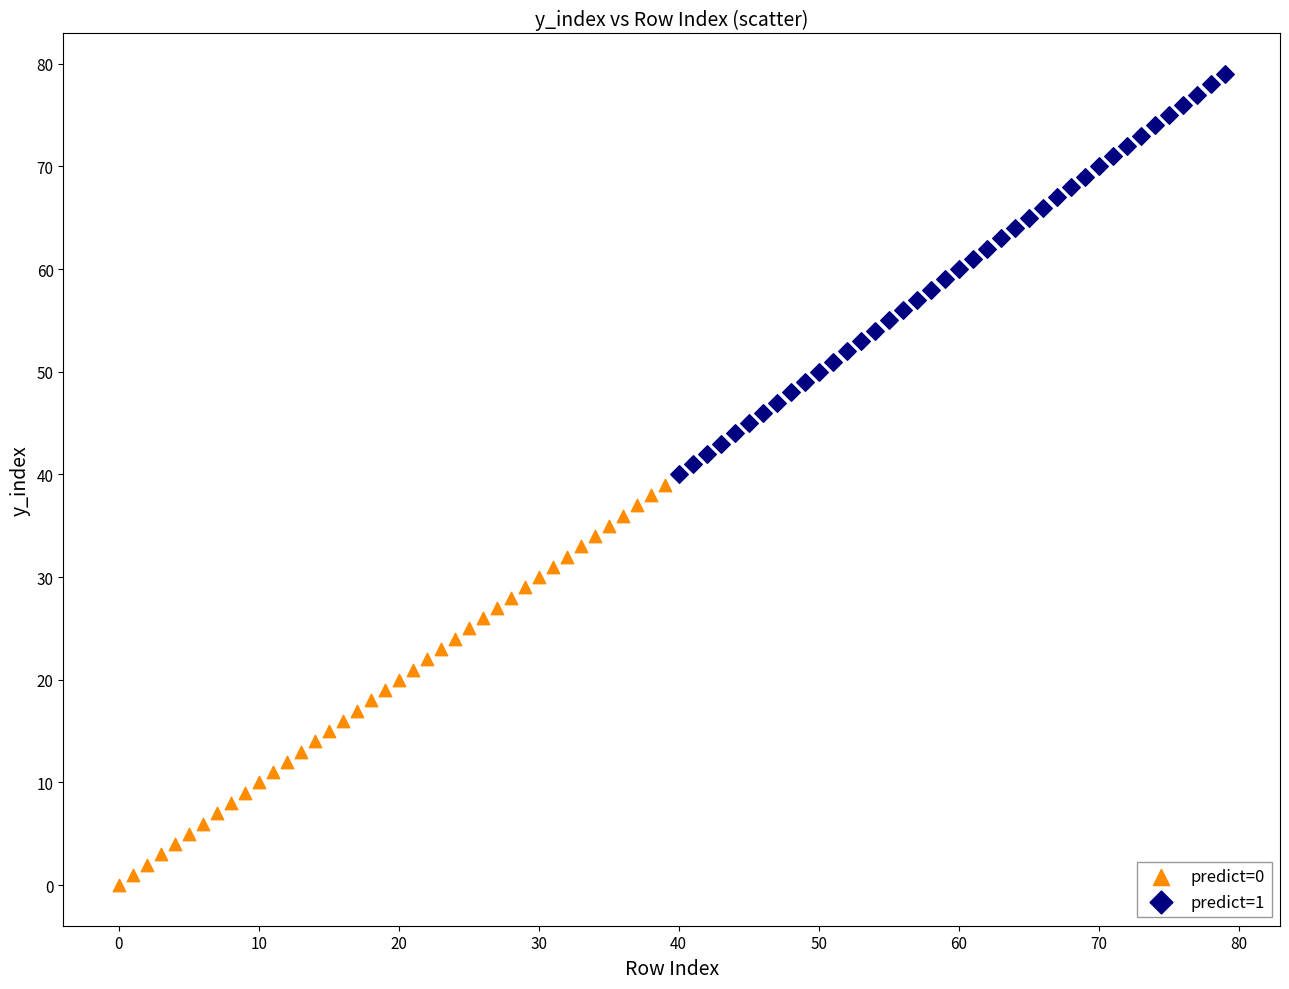

Which series reaches the minimum Y coordinate?

predict=0